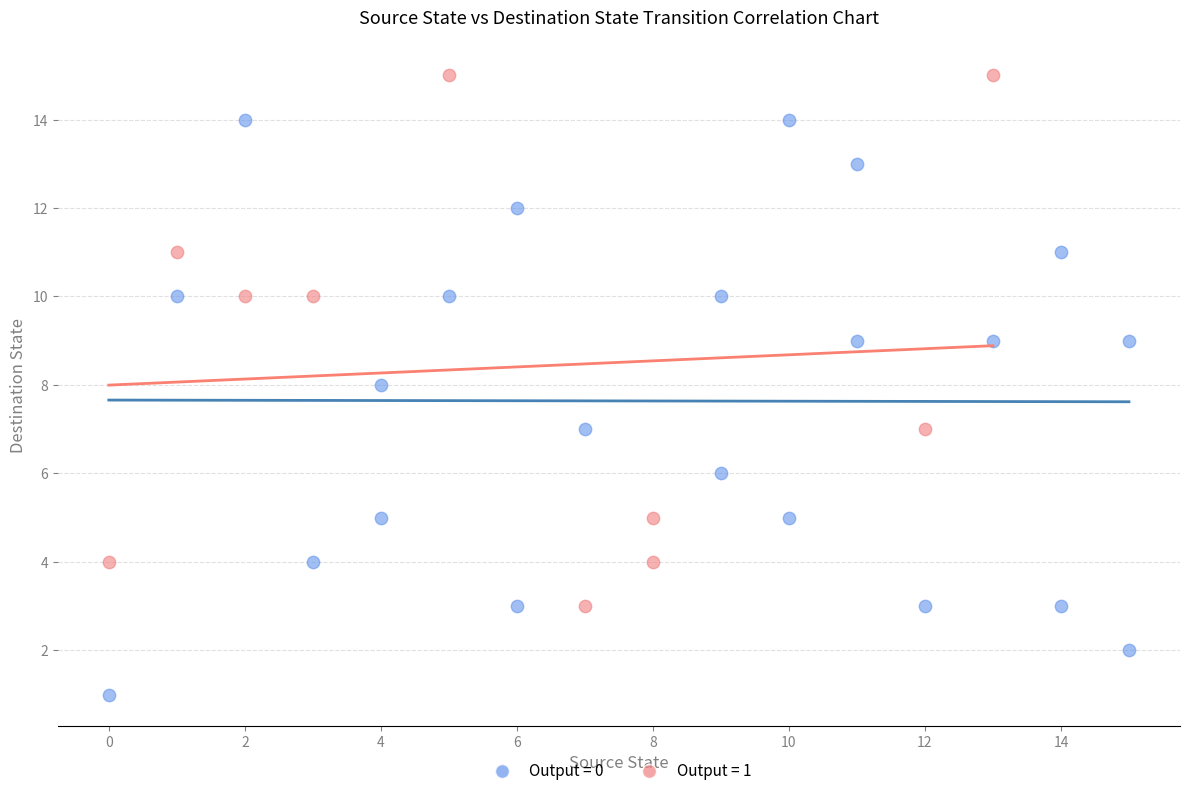

Which series has the largest Y range (max minus min)?

Output = 0